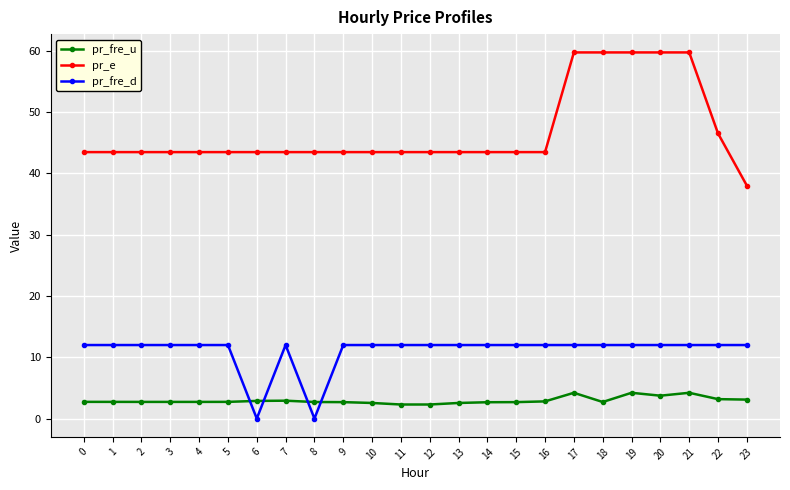

What is the highest value of the pr_fre_d series?

12.0